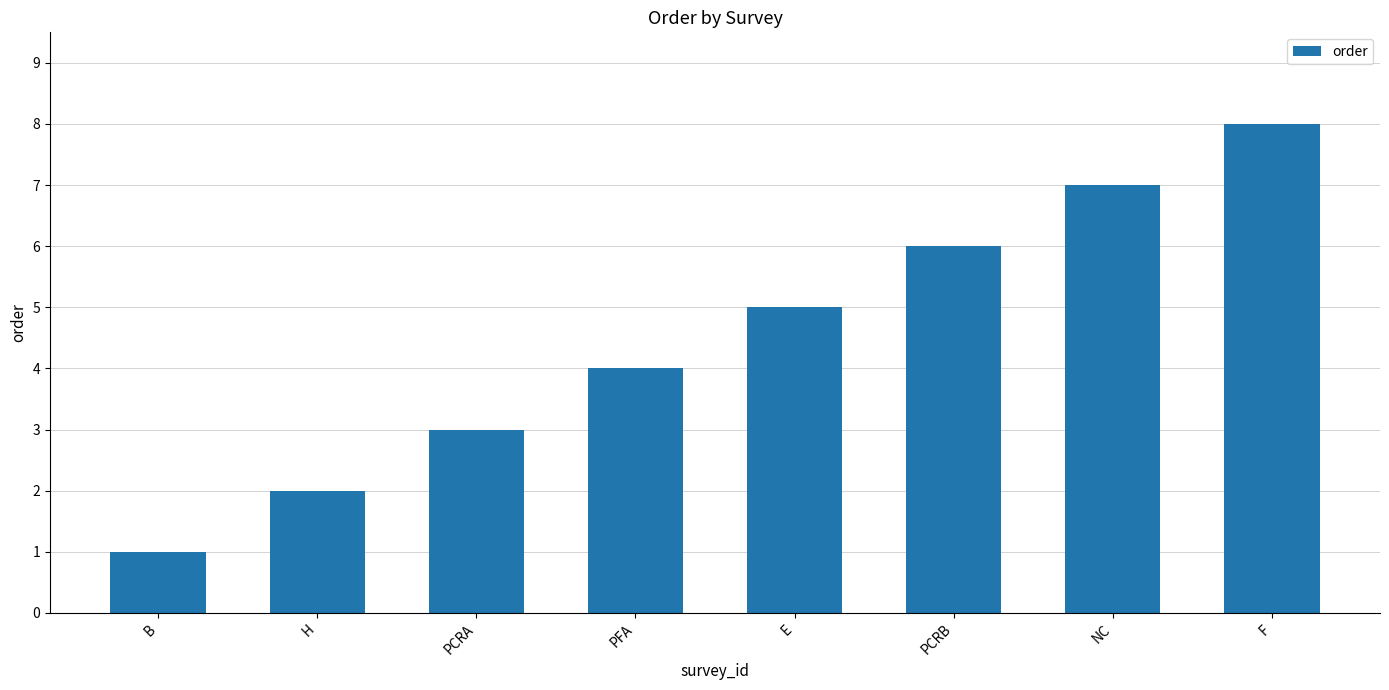

What is the difference between the values at NC and PFA?

3